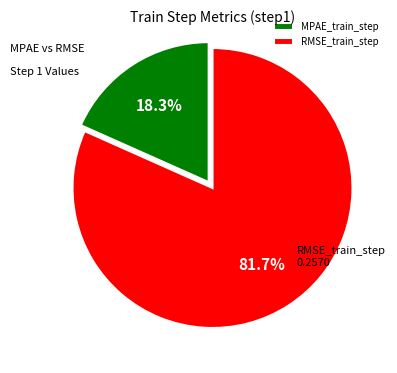

True or false: MPAE_train_step accounts for 18% of the total.

True